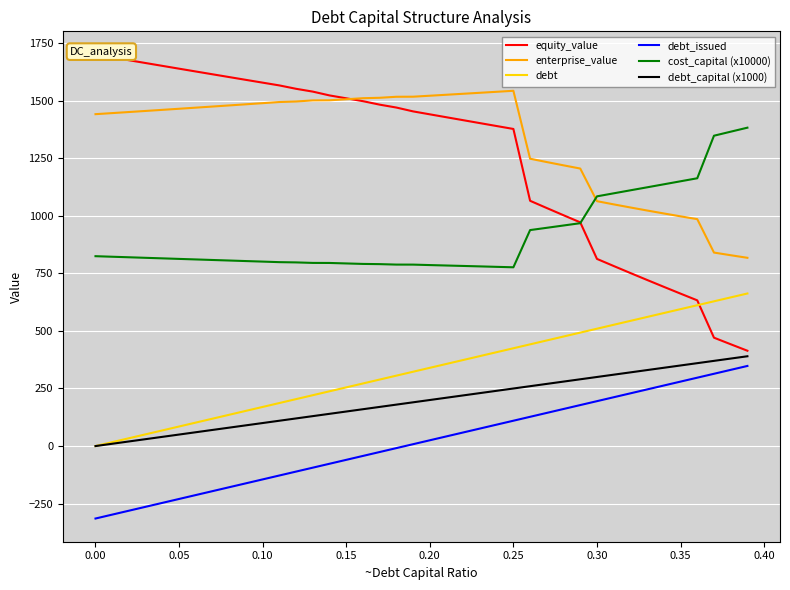

How many lines are shown in the chart?

6